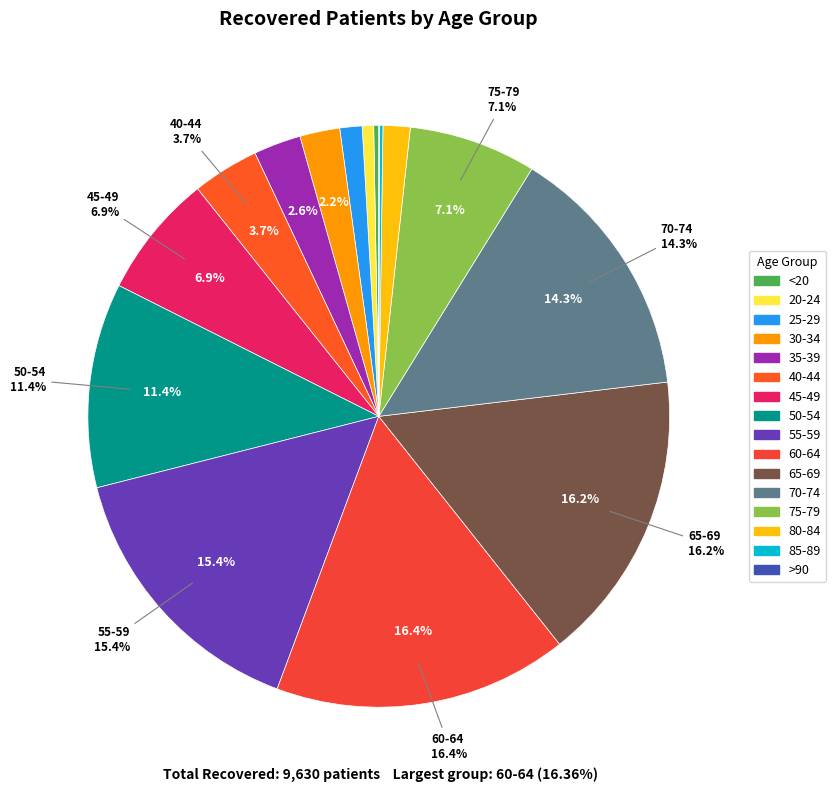

Does any single category account for the majority?

No